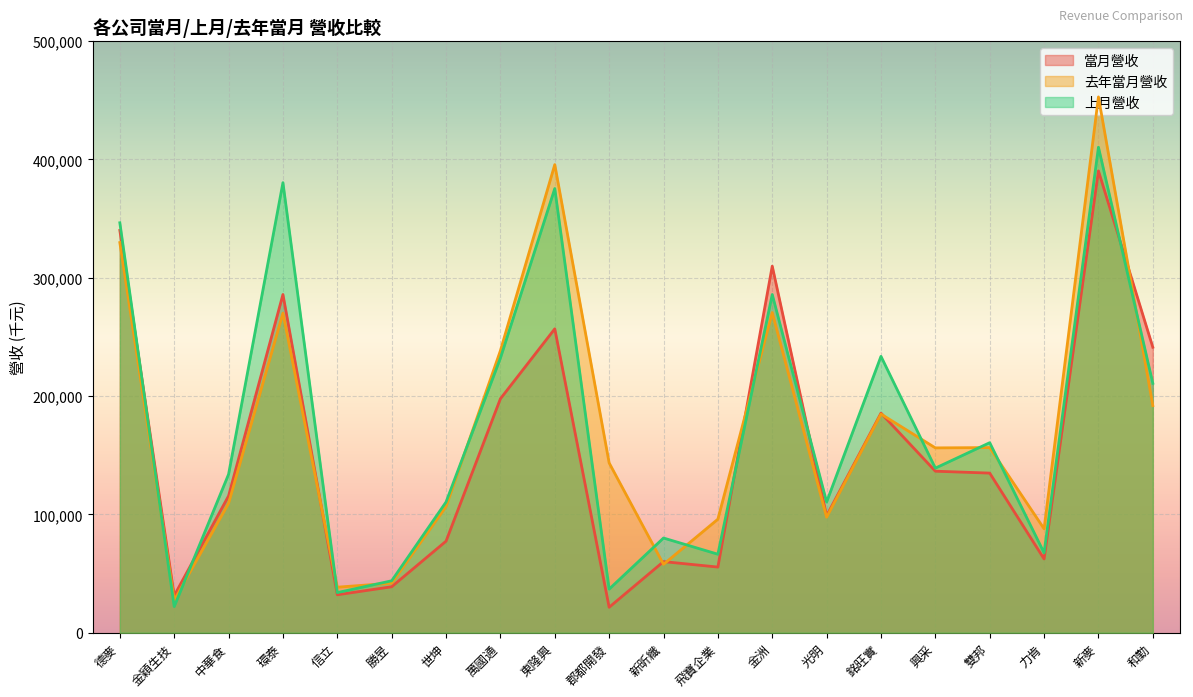

Reading left to right, transcribe all the data shown in this chart.

當月營收: 340050	31331	115636	285866	32073	38854	77380	197754	256851	21515	60114	55496	309818	98904	185580	136517	134913	62346	390329	241297
去年當月營收: 329738	27476	109330	270133	38489	41918	106651	238403	395643	143530	57799	95965	270606	97601	184825	156227	156480	87833	452852	191948
上月營收: 346480	22101	133897	380375	33915	43899	110469	232135	375419	36863	80042	66348	285869	110469	233591	139120	160613	67522	410346	210780